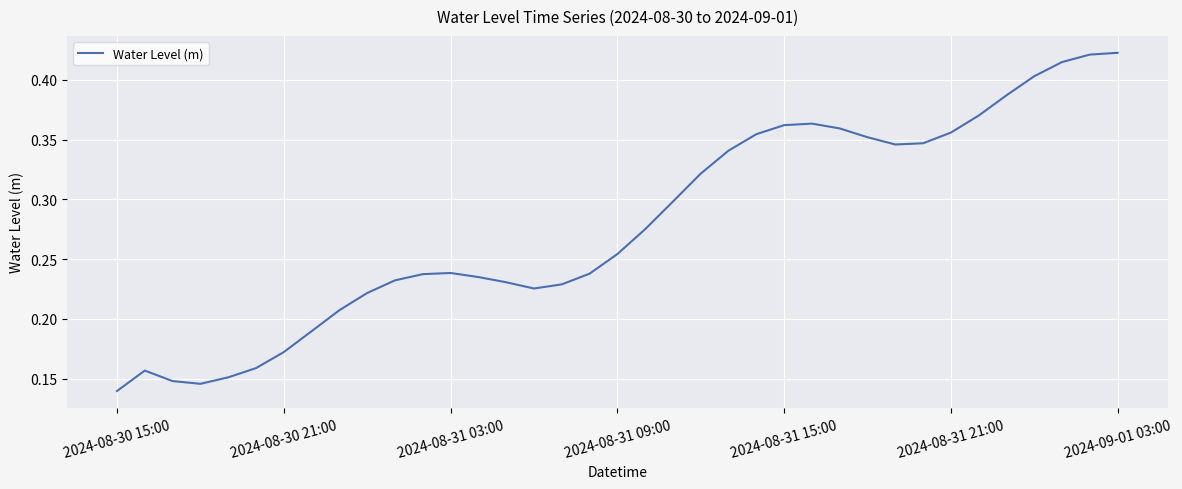

Does the chart display data point markers on the line(s)?

No